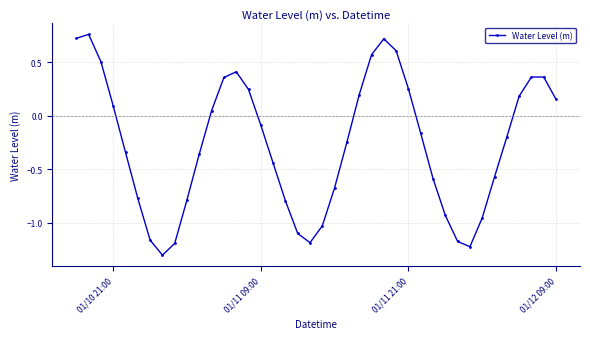

What is the difference between the second highest and second lowest values?

1.9